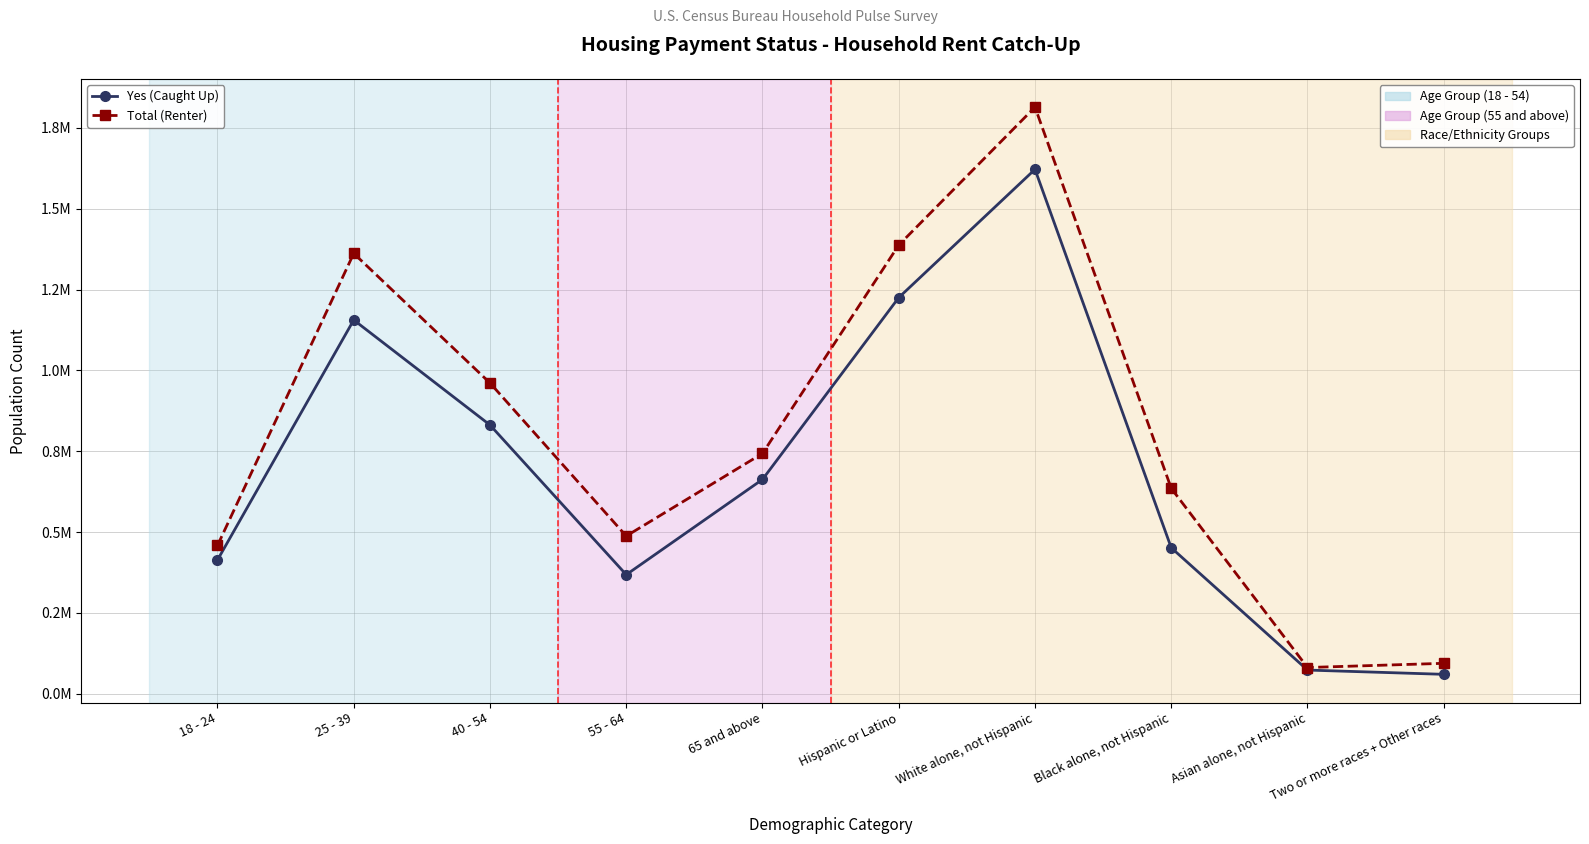

Reading left to right, list all the values displayed in this chart.

Yes (Caught Up): 413679	1155755	831086	368230	662777	1224965	1621510	451465	73383	60203
Total (Renter): 458536	1361580	961002	487741	743066	1387361	1813860	635205	81273	94224